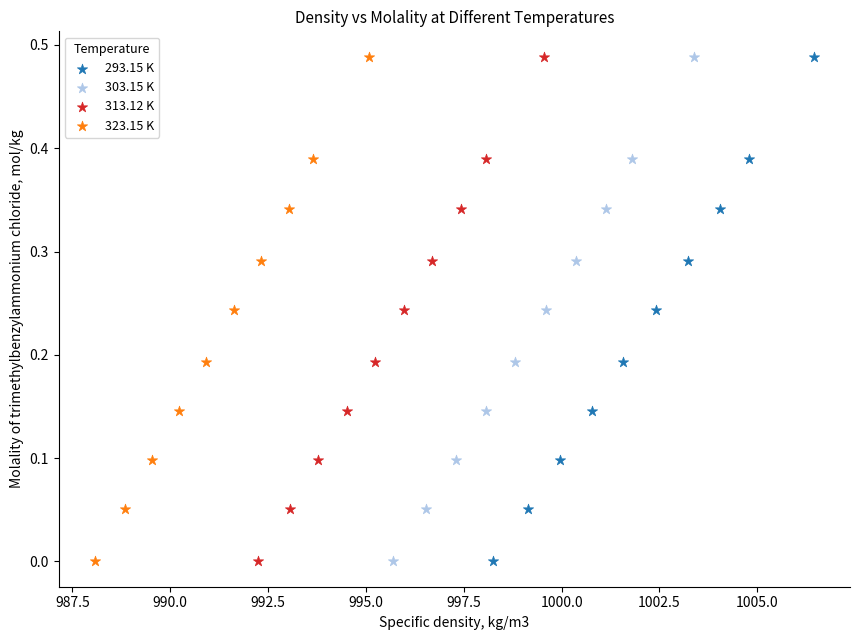

What are all the series names shown in the legend?

293.15 K, 303.15 K, 313.12 K, 323.15 K